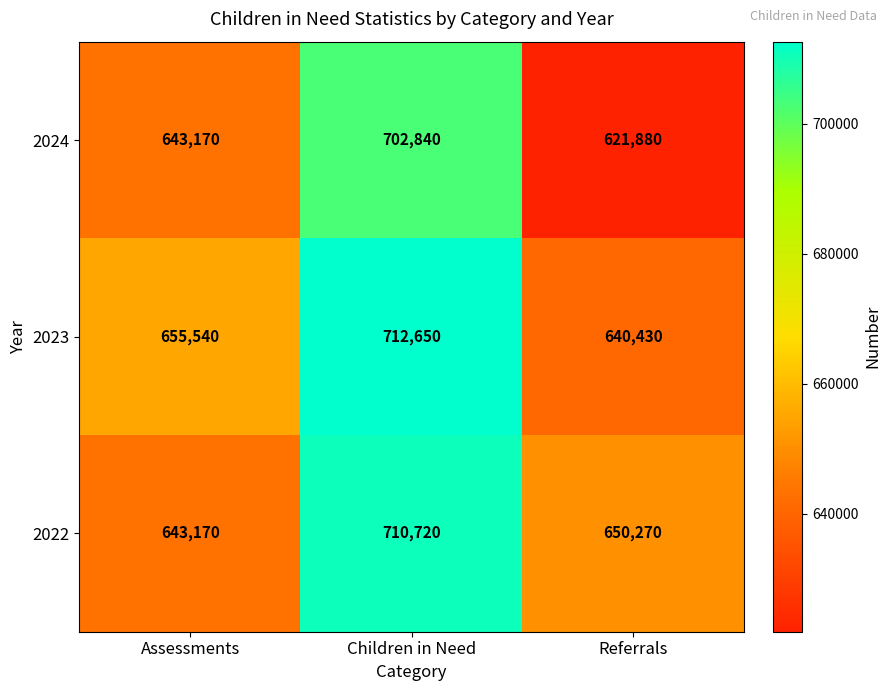

Which category has the highest value in the 2022 series?

Children in Need